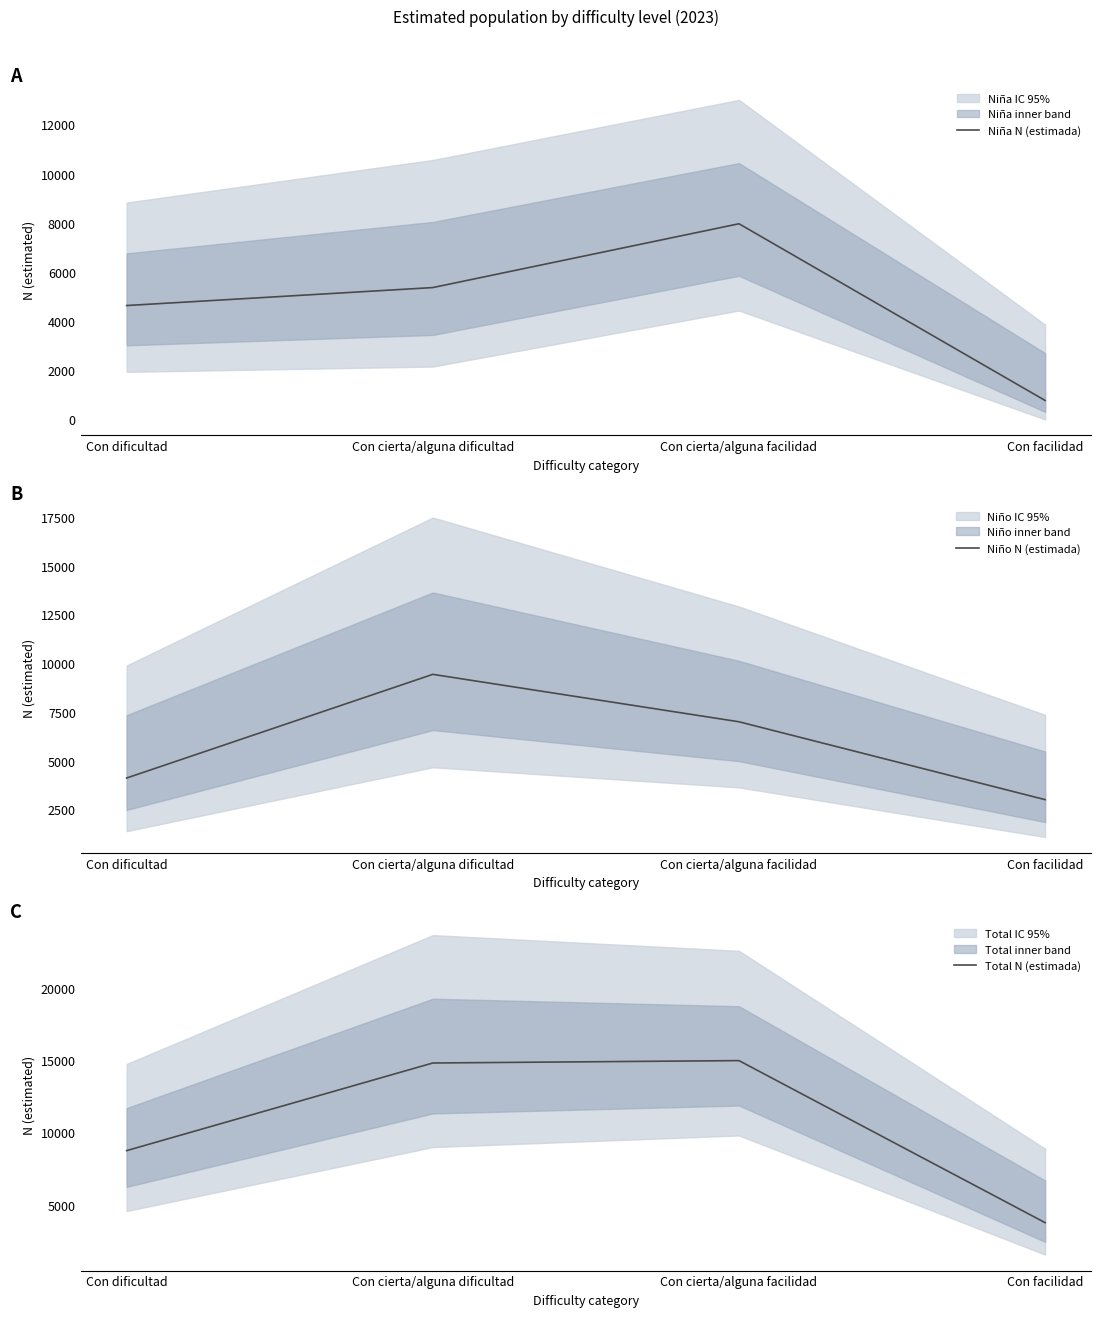

What is the minimum value shown in the chart?

771